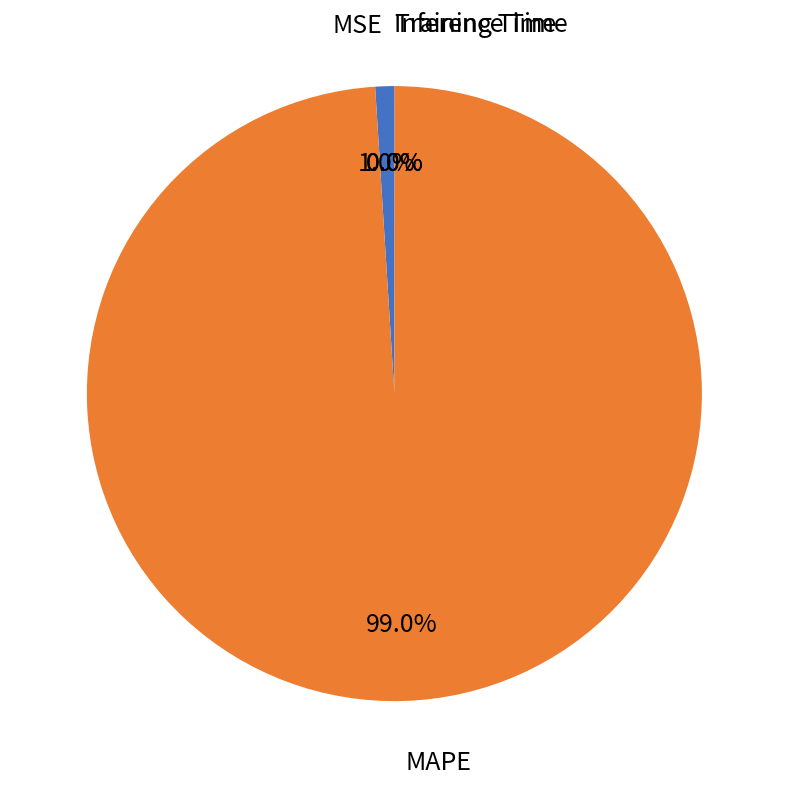

Which category accounts for the majority?

MAPE